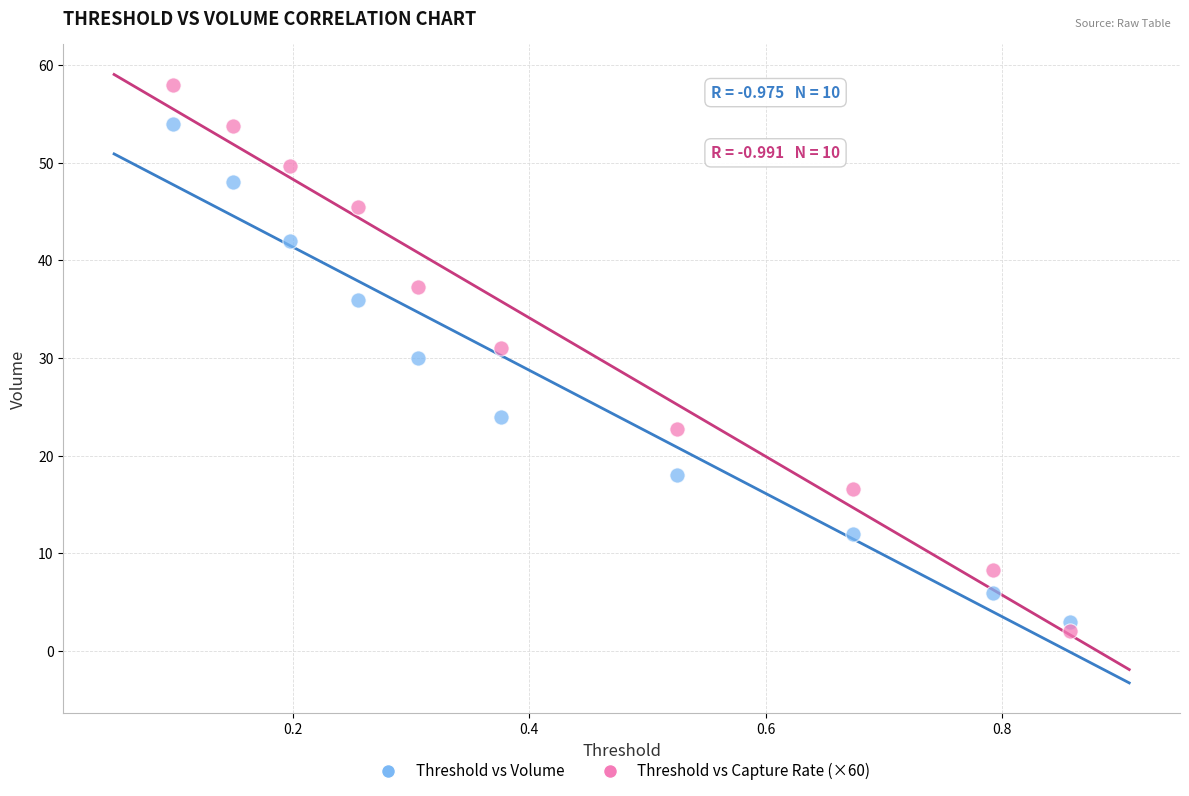

Across all data points, what is the range of X values (max minus min)?

0.8